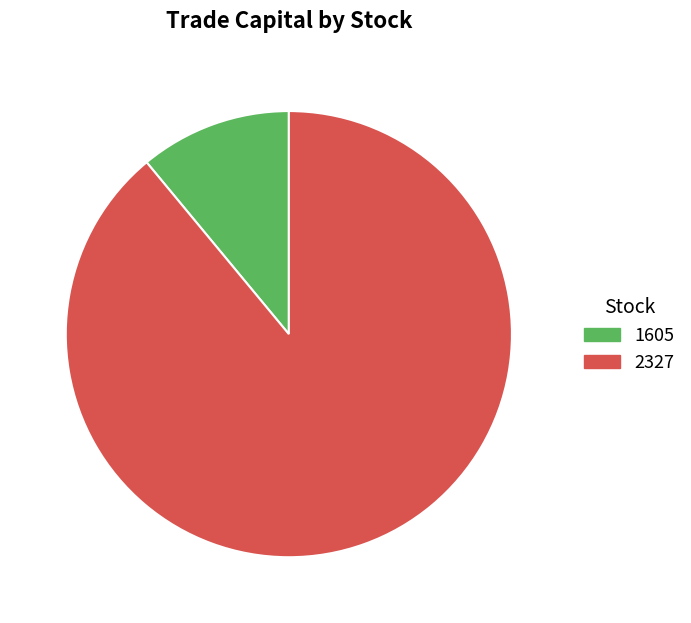

How many slices are in this pie chart?

2